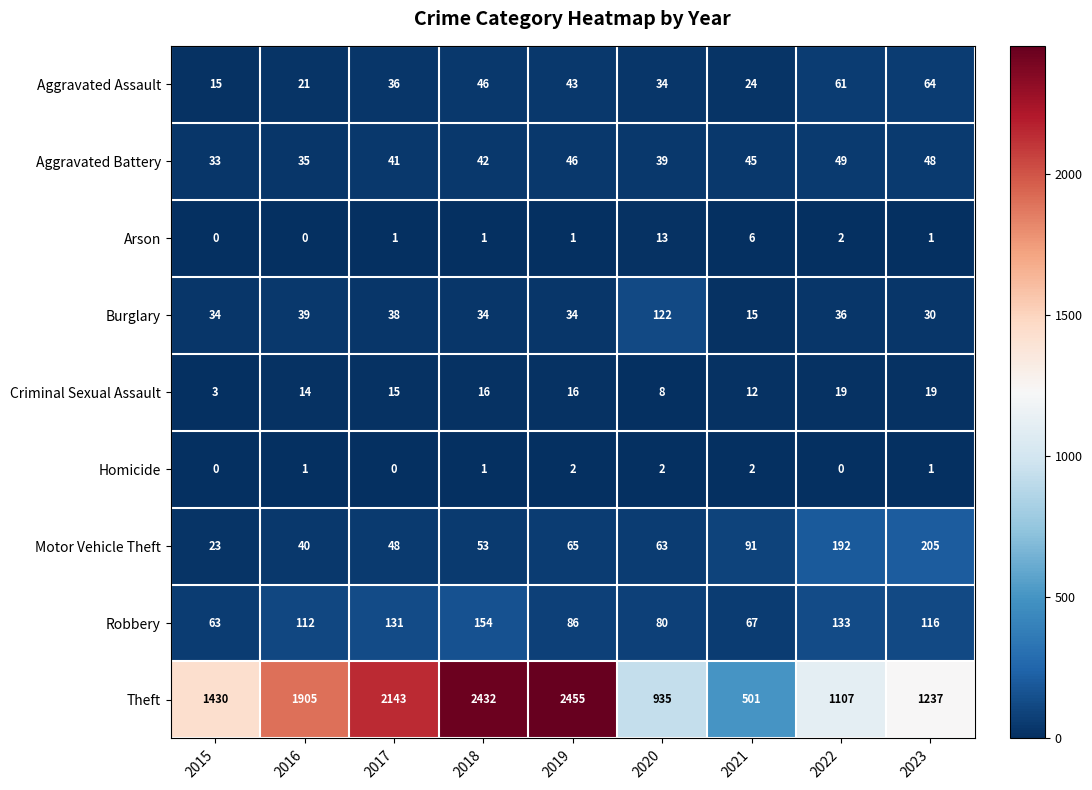

At how many categories does at least one series exceed 1083?

7